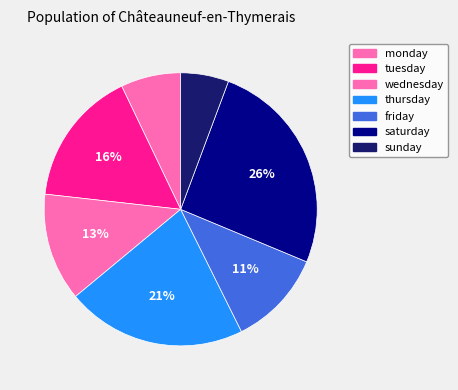

What is the largest slice in the pie chart?

saturday